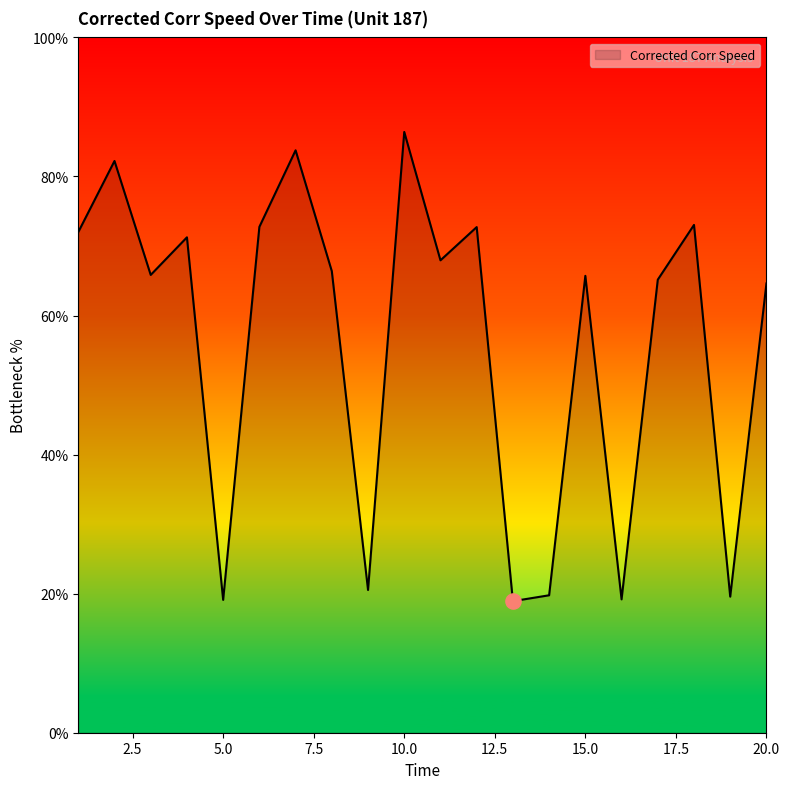

What is the minimum value shown in the chart?

18.9